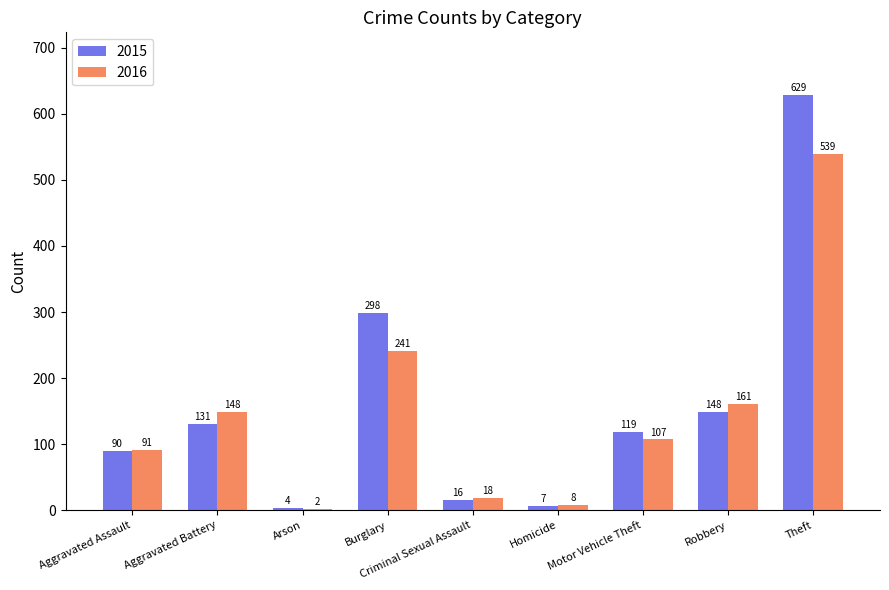

Reading left to right, transcribe all the data shown in this chart.

2015: 90	131	4	298	16	7	119	148	629
2016: 91	148	2	241	18	8	107	161	539